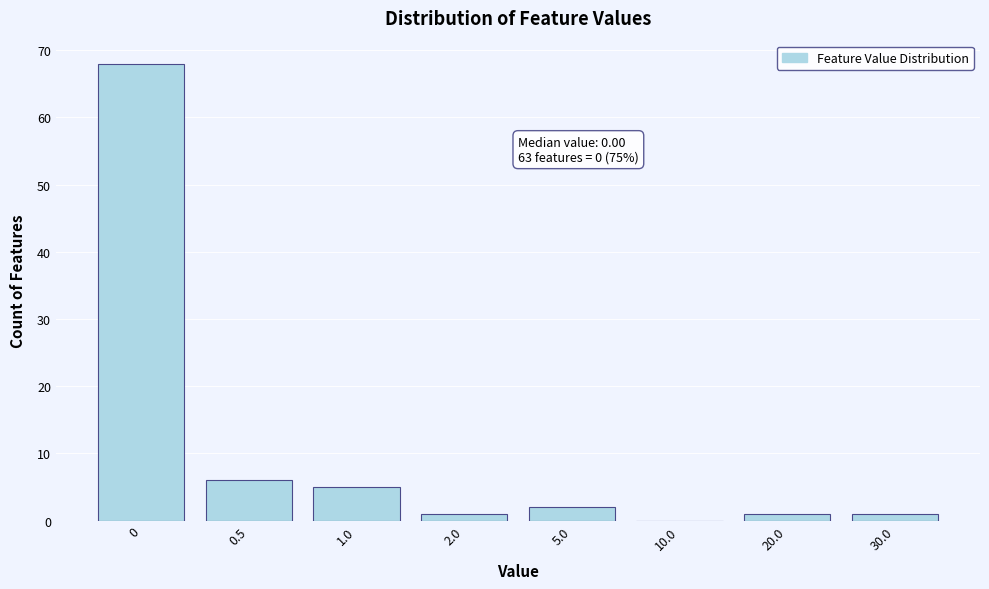

Reading right to left, transcribe all the data shown in this chart.

30.0=1	20.0=1	10.0=0	5.0=2	2.0=1	1.0=5	0.5=6	0=68